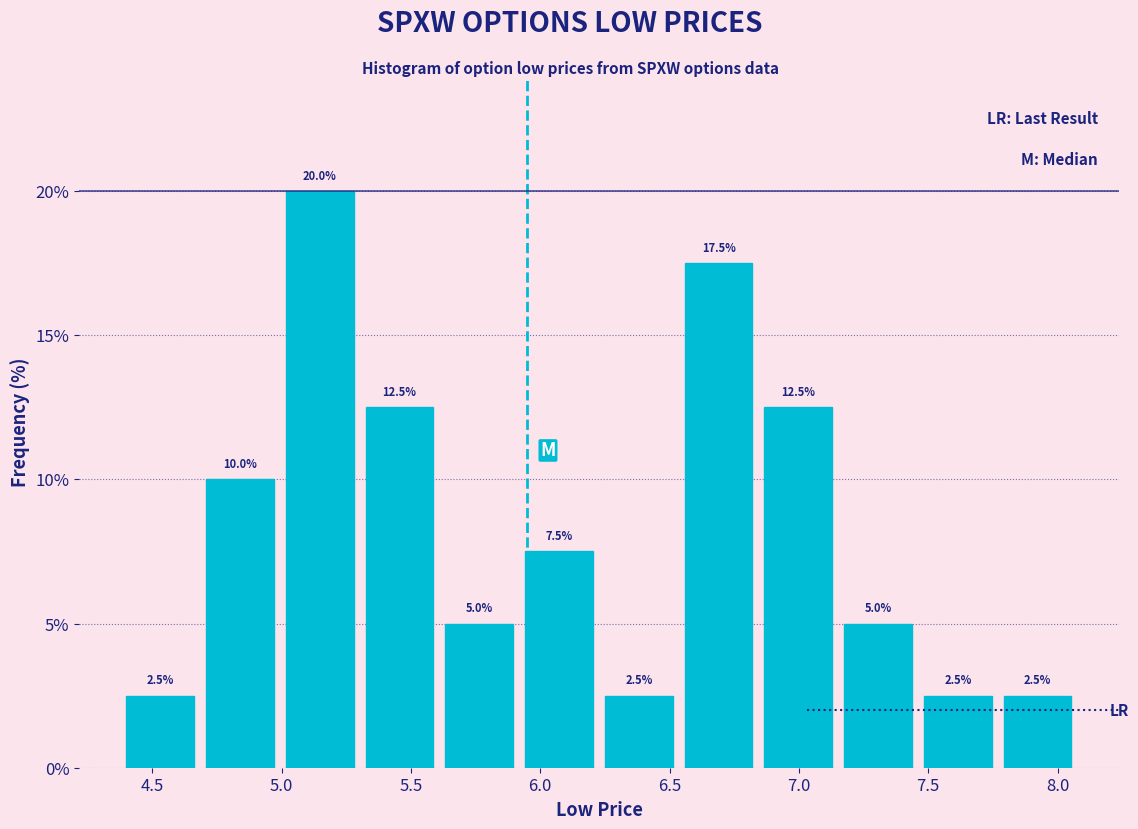

Over which range of the x-axis is the bar tallest?

5.00 to 5.35